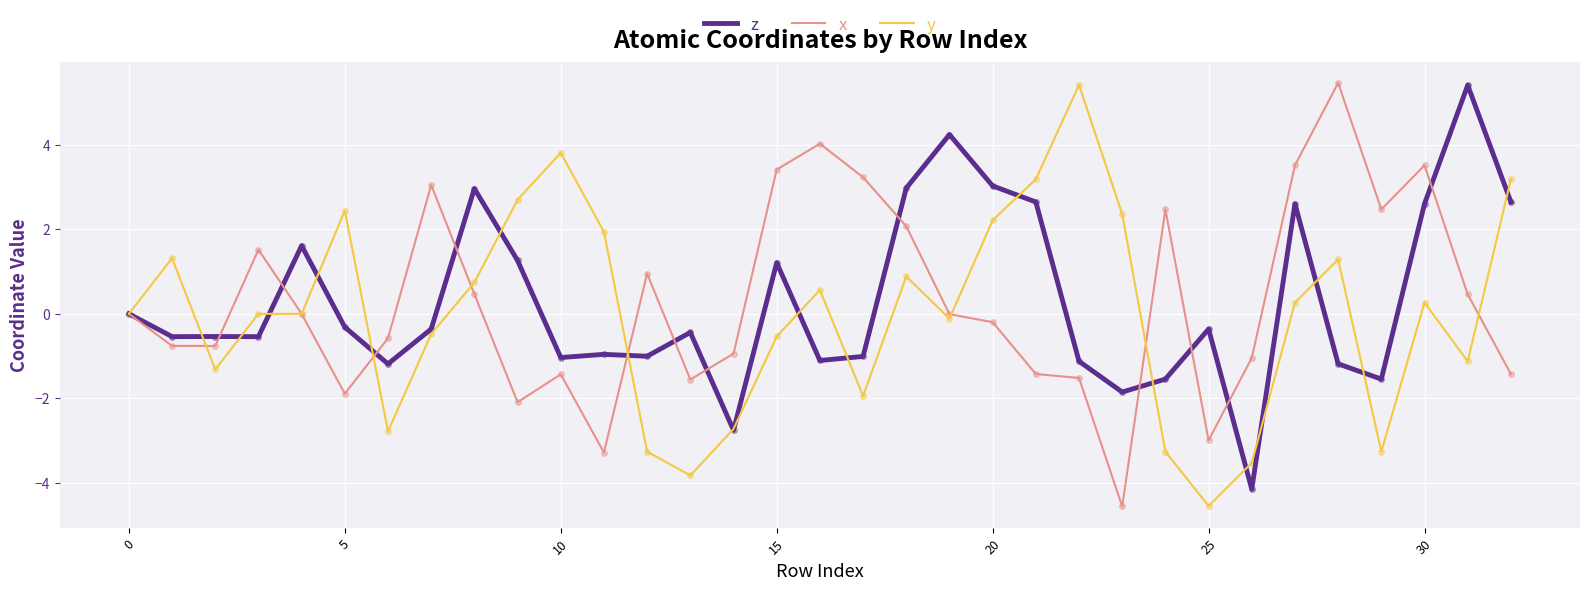

What is the lowest value of the z series?

-4.1